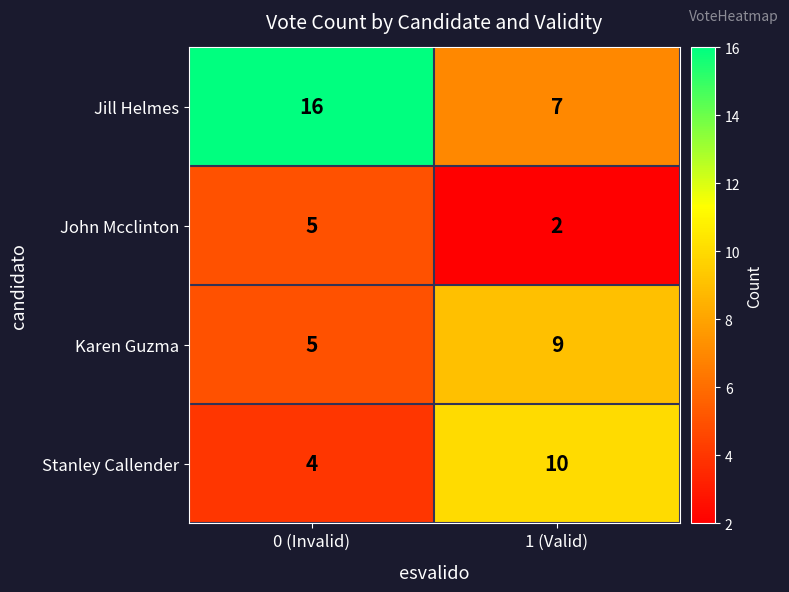

What value does the Stanley Callender series have at 0 (Invalid)?

4